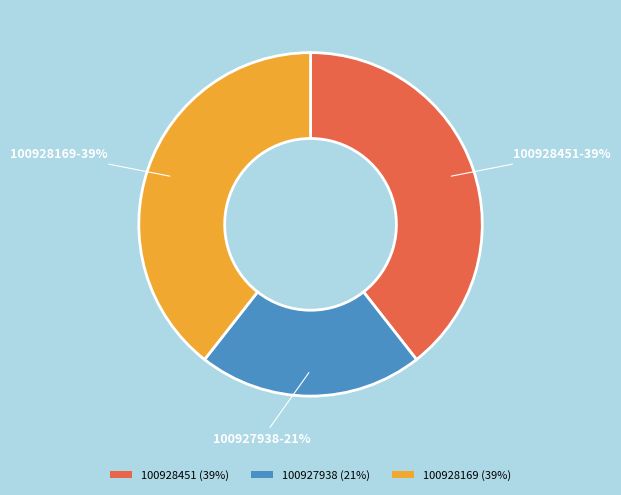

To the nearest percent, what is the difference between the 100928451 and 100927938 slice percentages?

18%